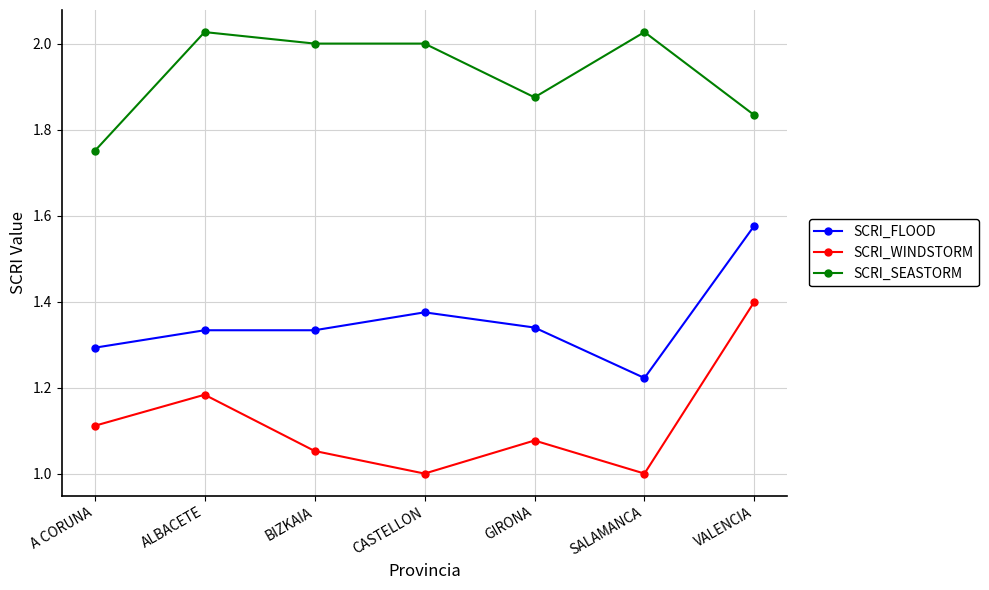

What is the lowest value of the SCRI_WINDSTORM series?

1.0